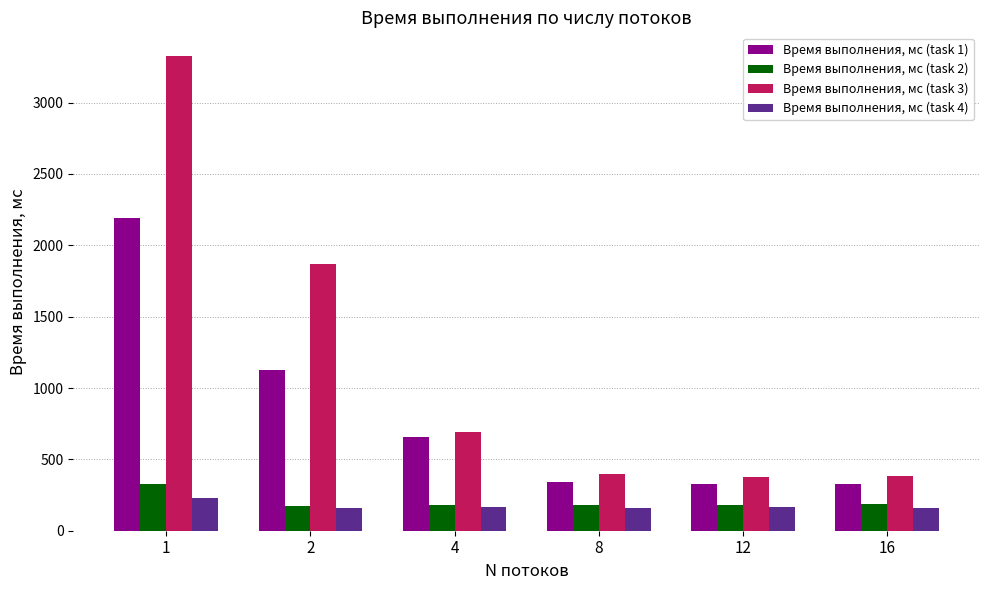

Rank the series at 8 from lowest to highest value.

Время выполнения, мс (task 4), Время выполнения, мс (task 2), Время выполнения, мс (task 1), Время выполнения, мс (task 3)